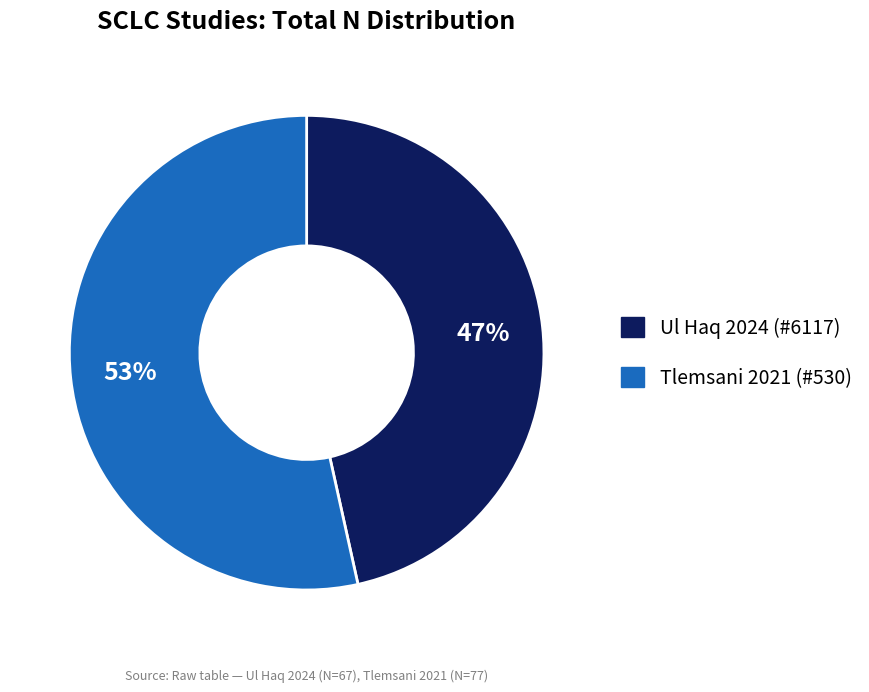

To the nearest percent, what is the average slice percentage?

50%